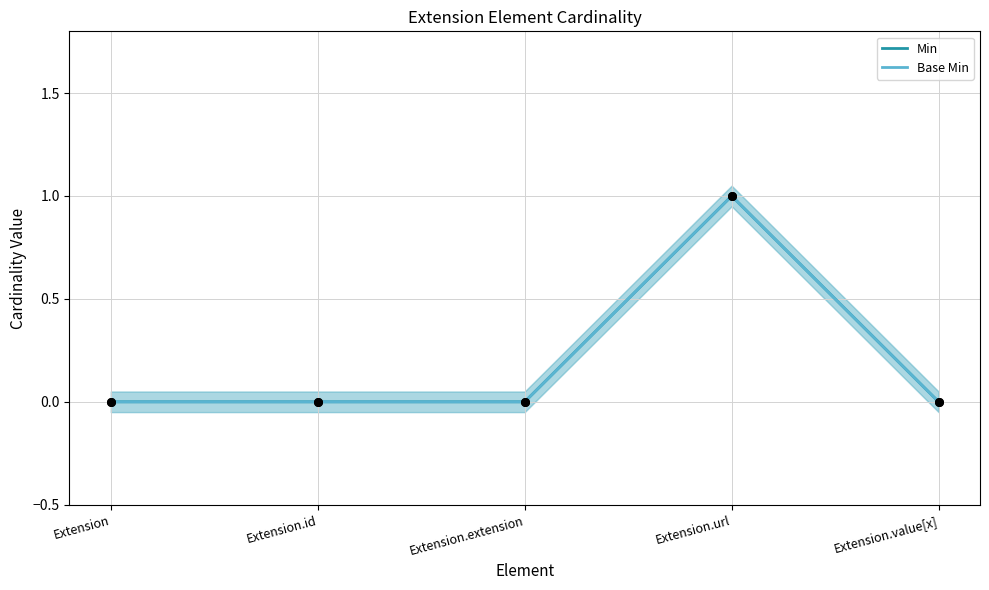

At how many categories does at least one series exceed 0?

1